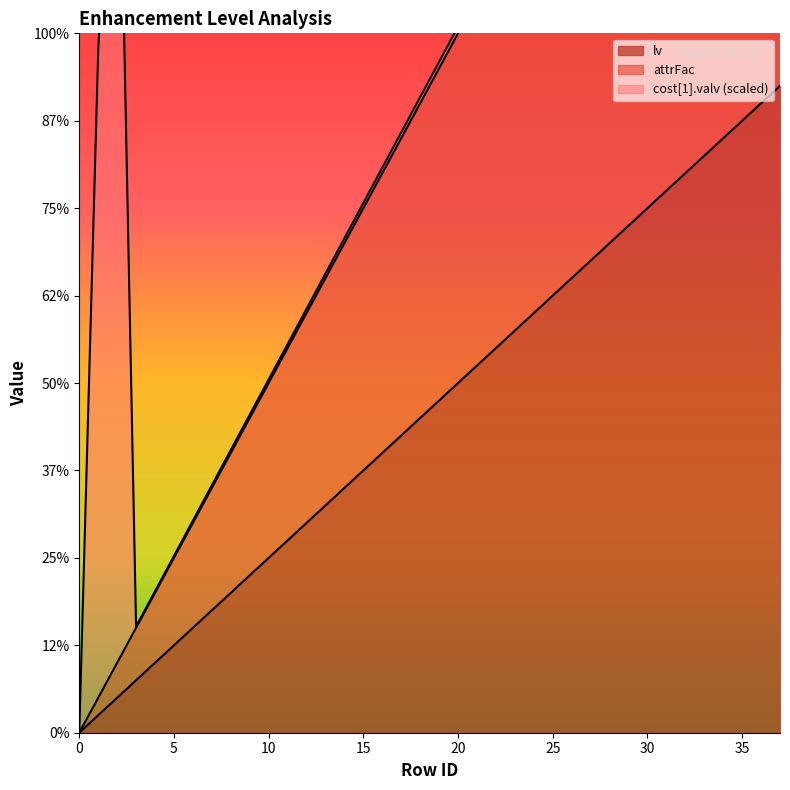

What is the value of the lv point at the 22nd from the left?

21